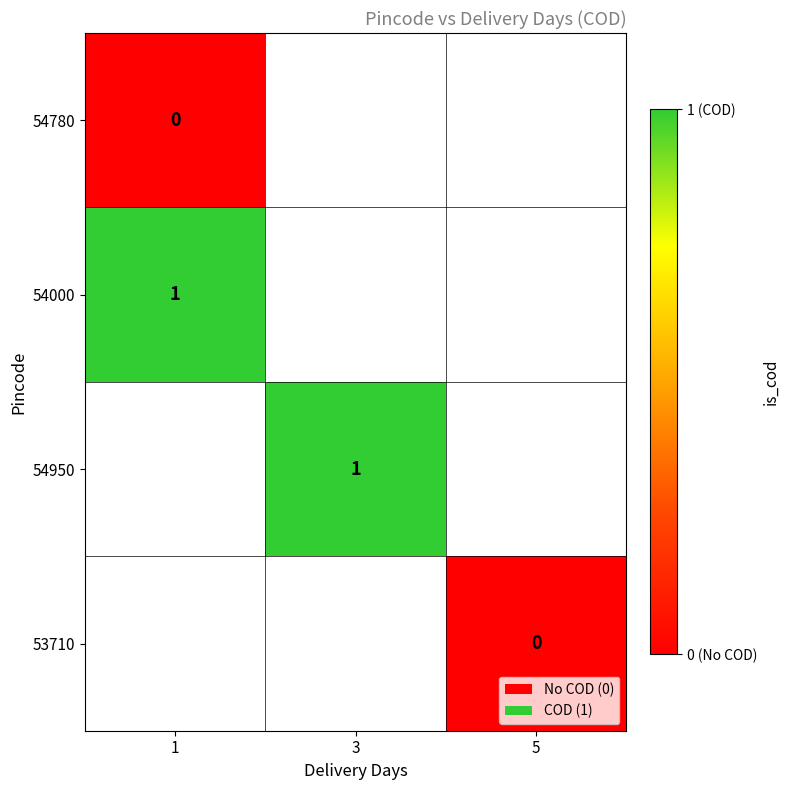

The 54000 series shows 2 at 1. True or false?

False